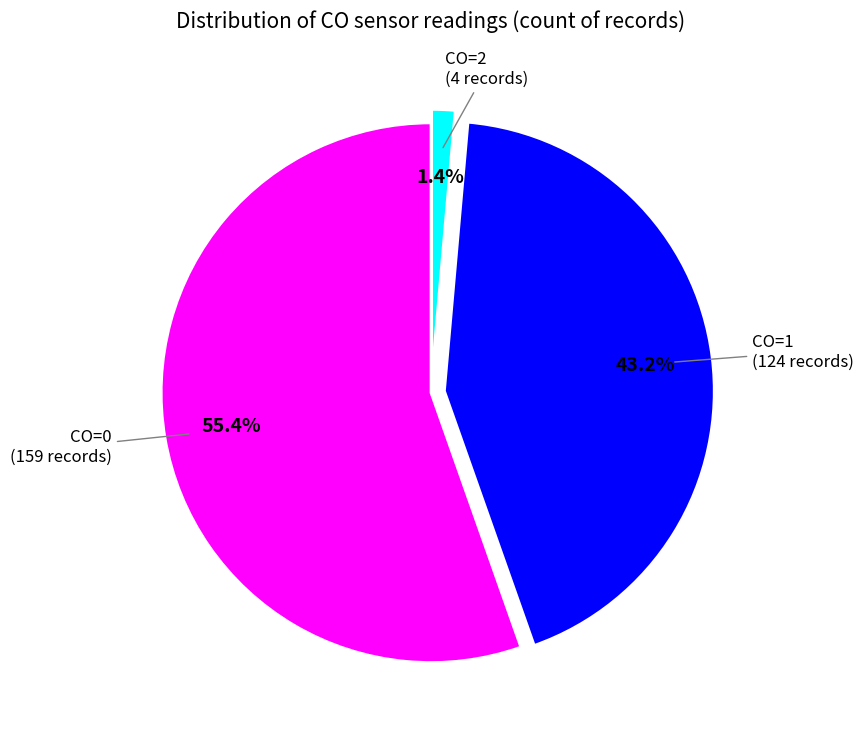

Is there any slice that represents more than half of the pie?

Yes